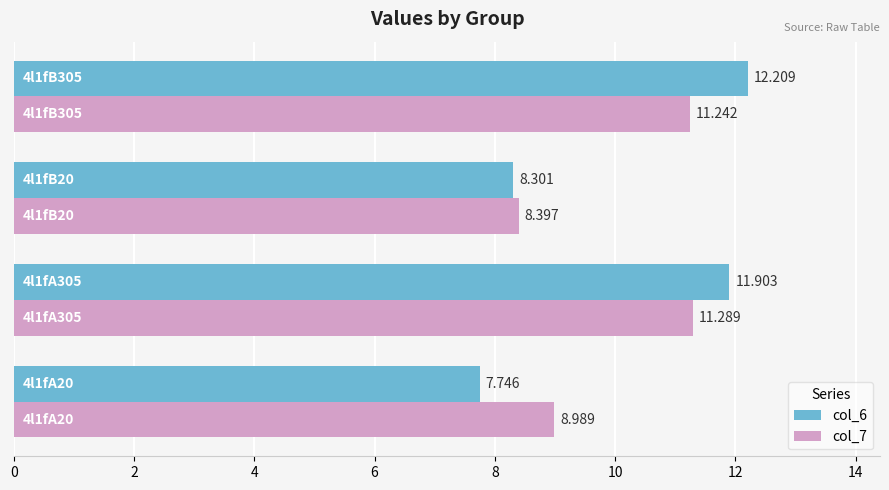

What is the maximum value shown in the chart?

12.2